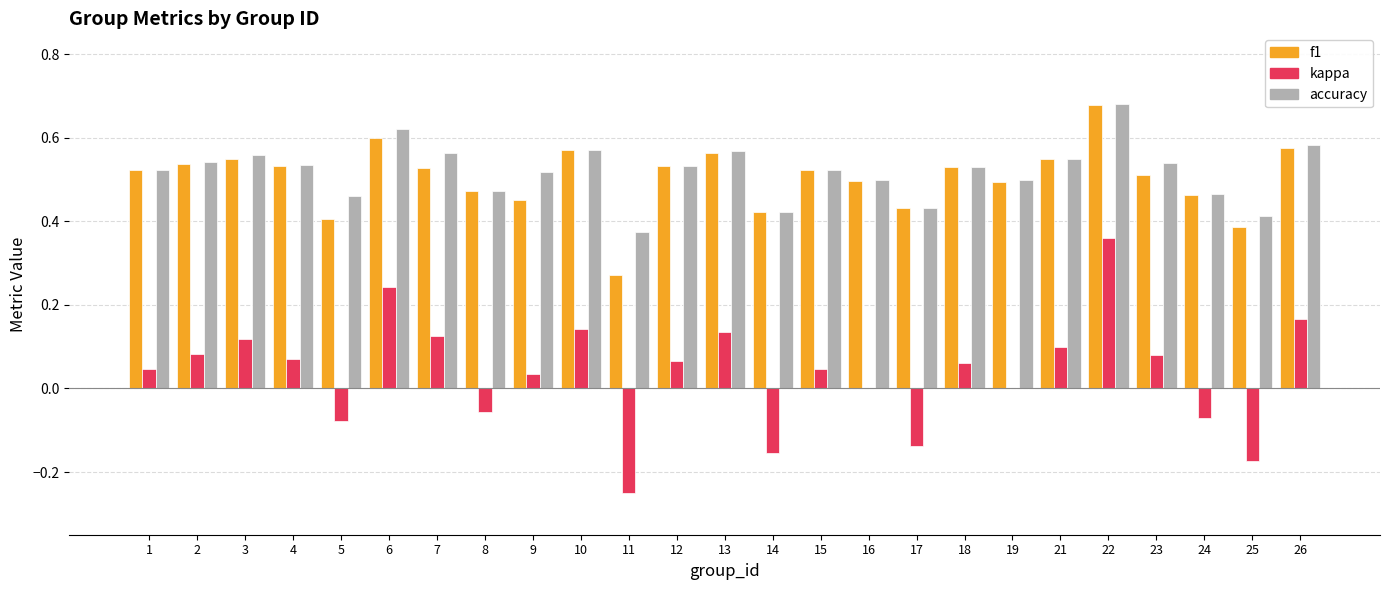

True or false: kappa has a value of 0.0 at 19.

True